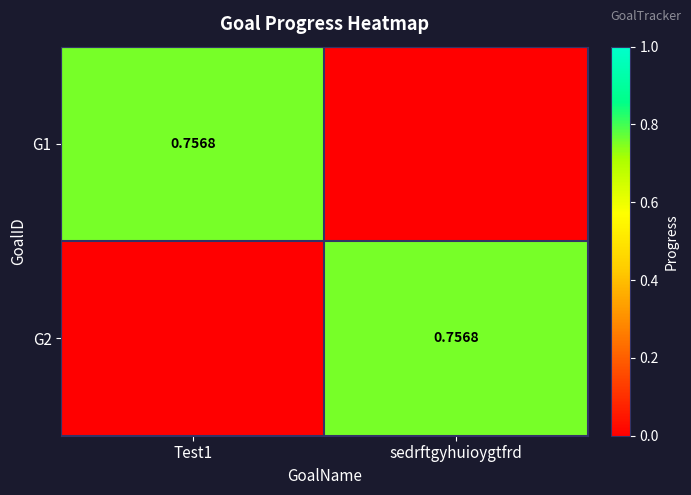

Count the G1 values in the range 0 to 1.

2